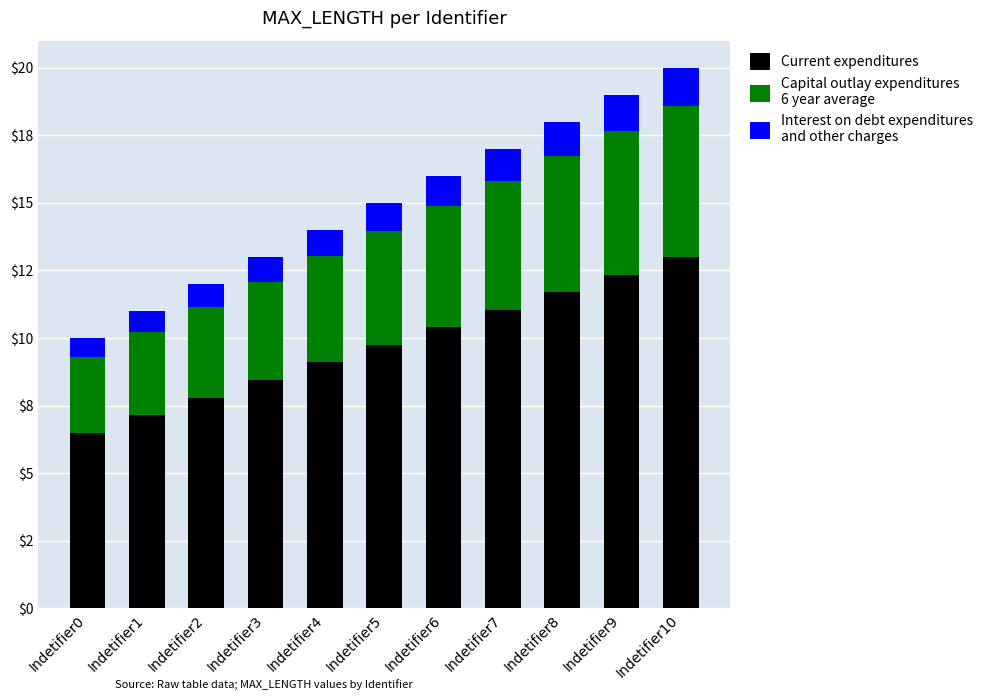

The Capital outlay expenditures
6 year average series shows 3.7 at Indetifier10. True or false?

False